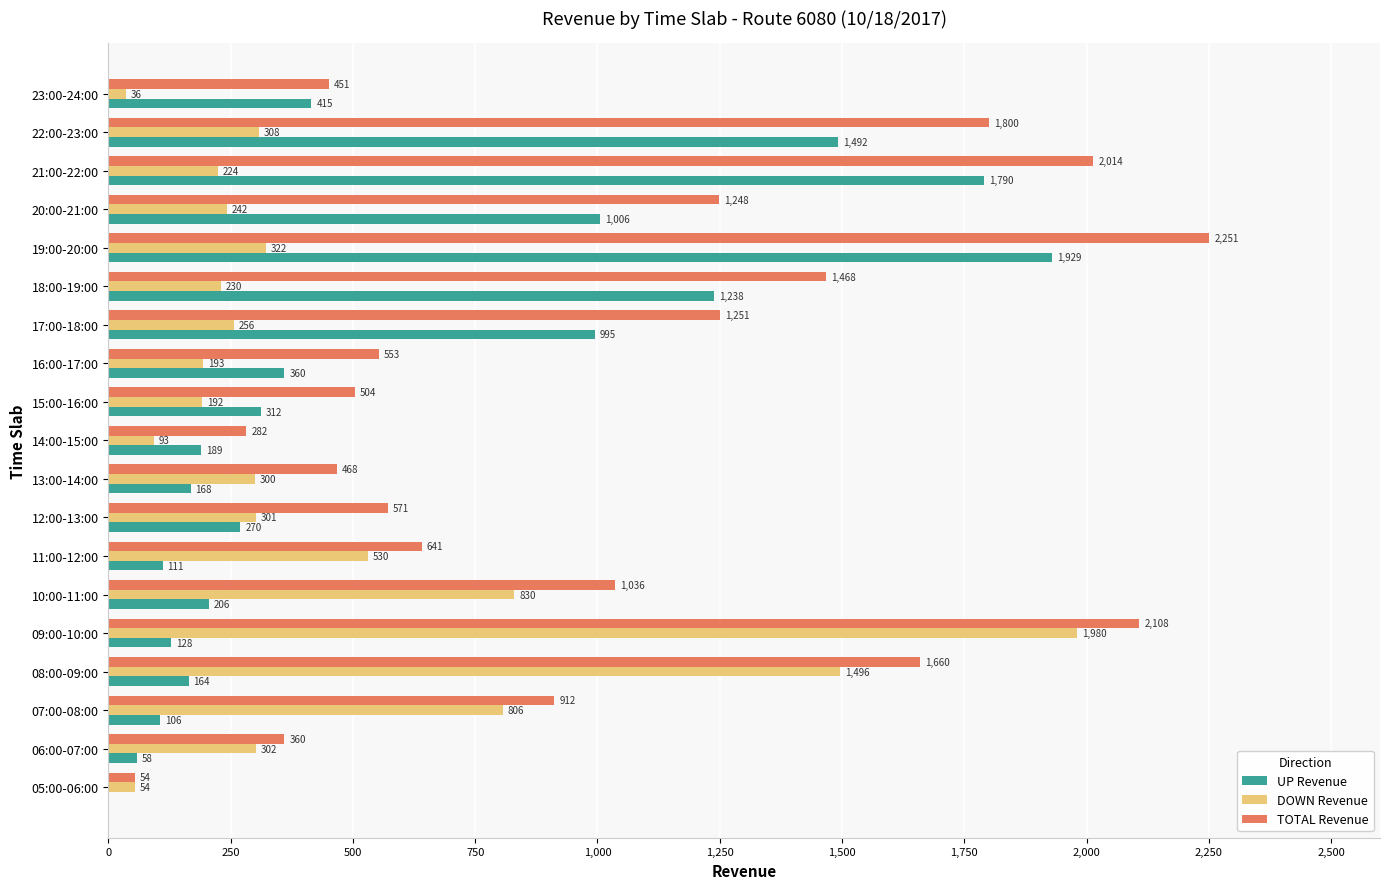

Which series has the largest range (max minus min)?

TOTAL Revenue